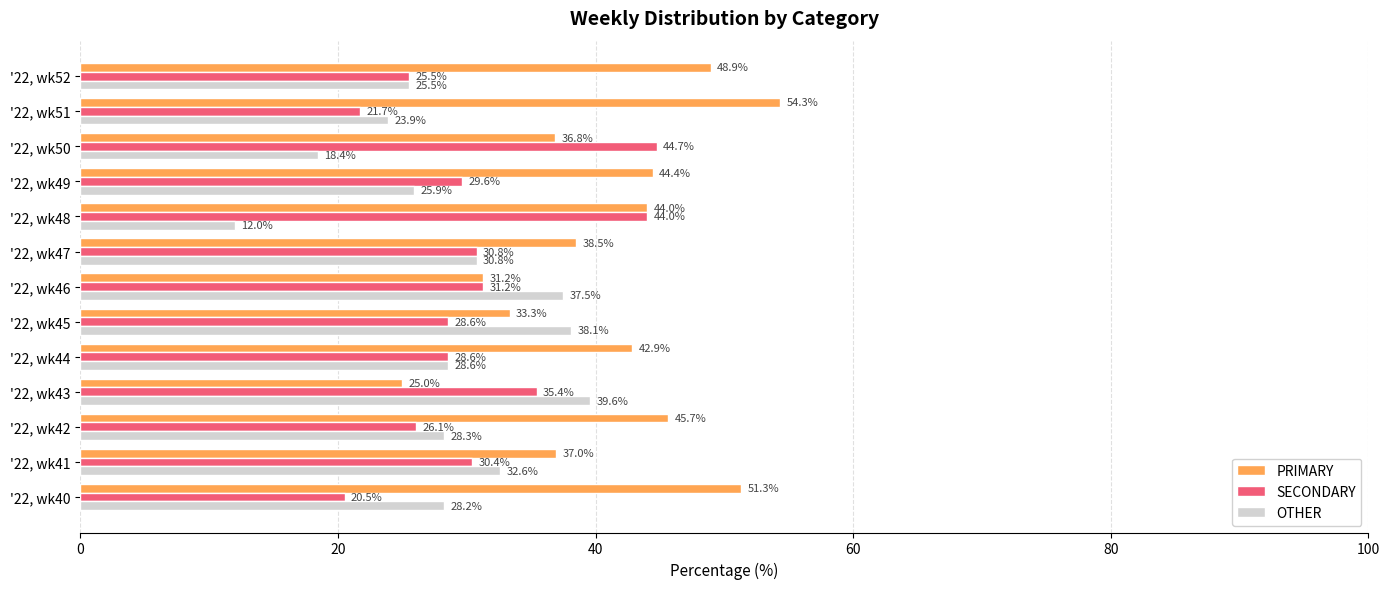

List the series in order of their peak value, lowest first.

OTHER, SECONDARY, PRIMARY